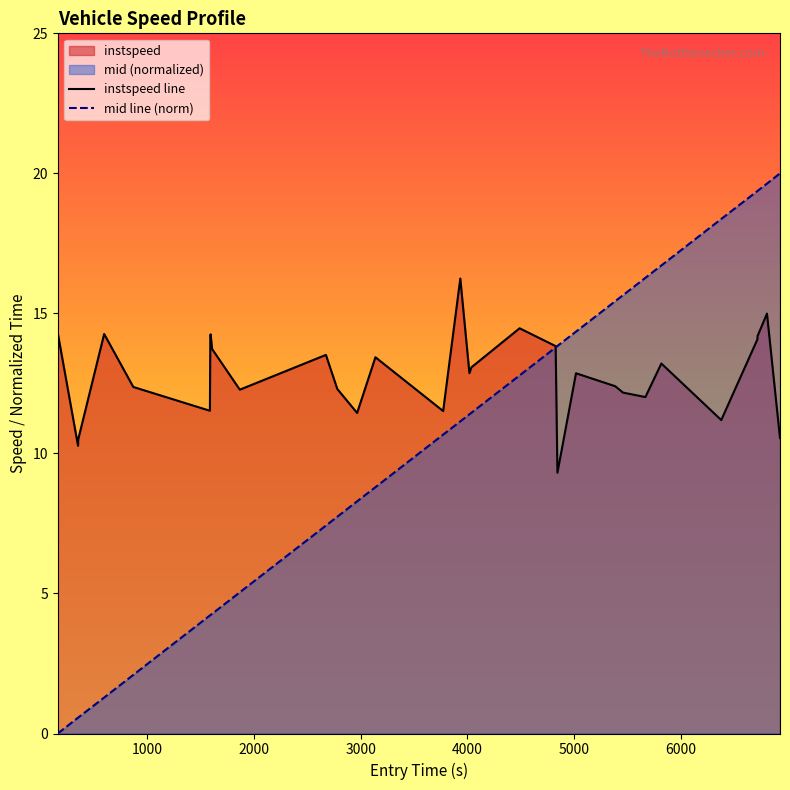

List the series in order of their peak value, highest first.

mid line (norm), instspeed line